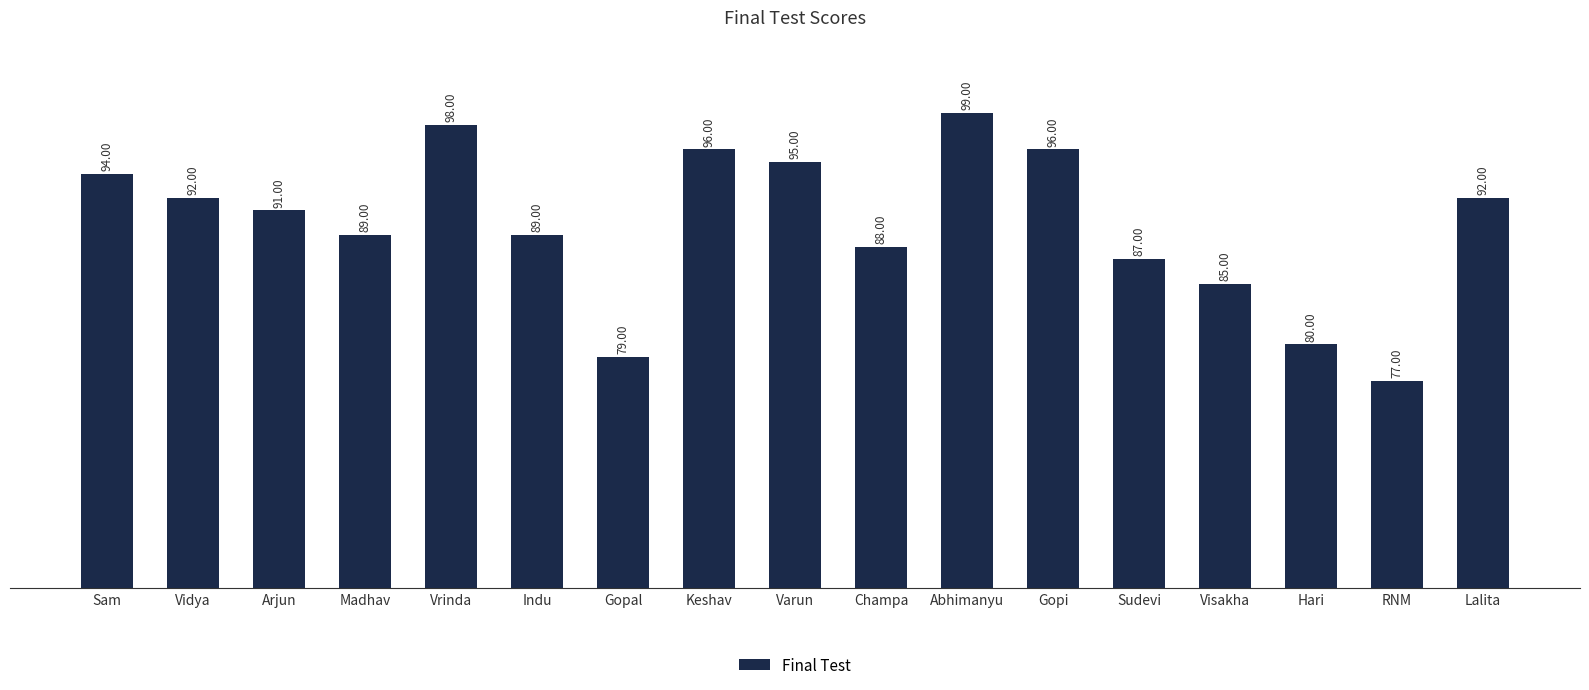

What is the average value?

90